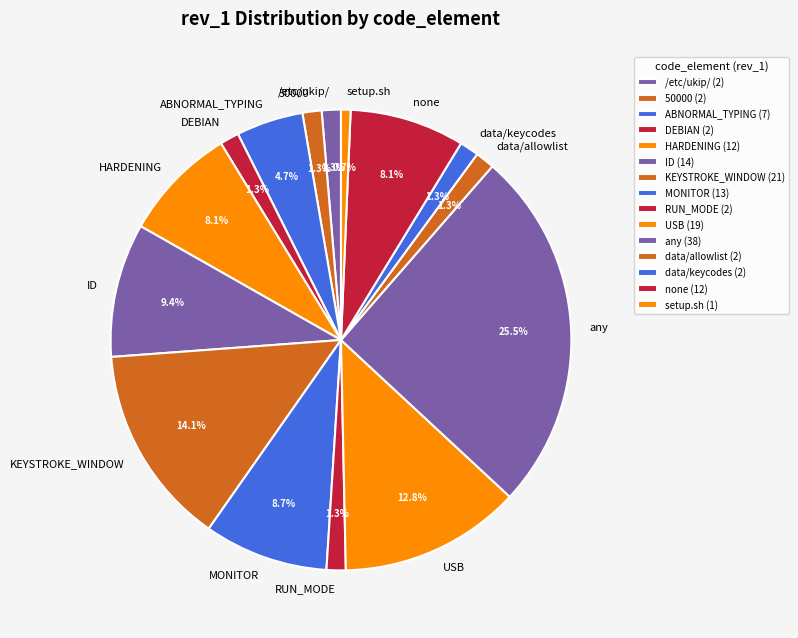

What percentage is NOT represented by USB?

87.2%